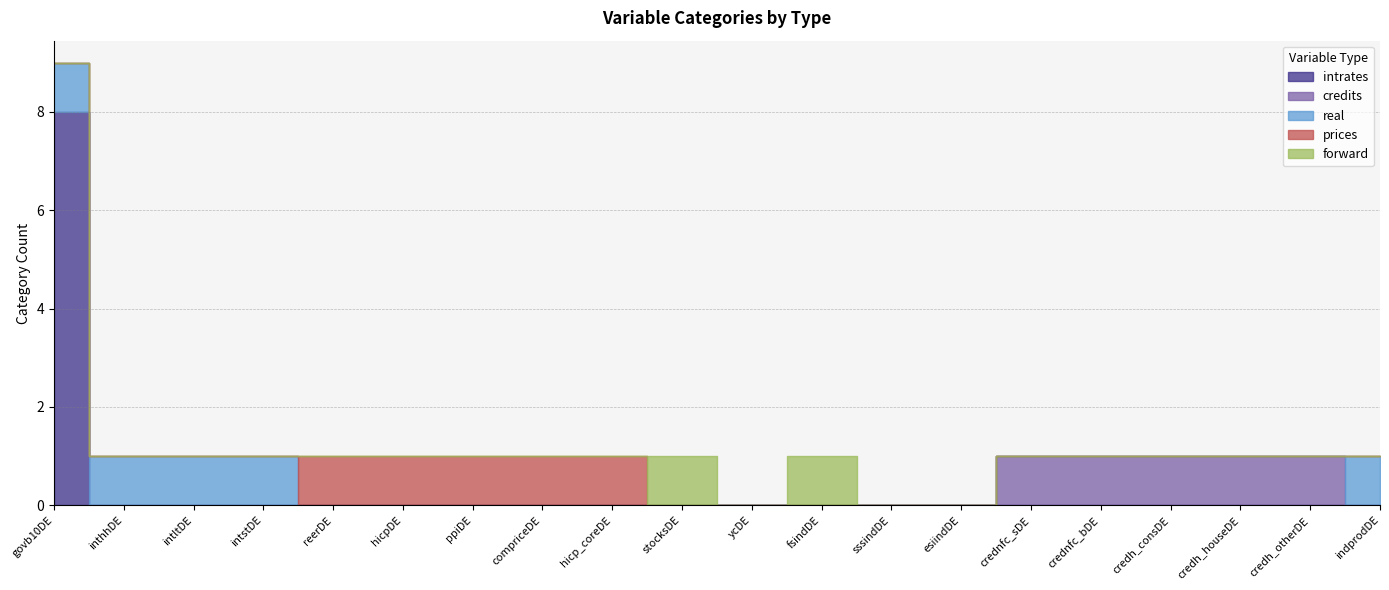

At which label is real closest to 0?

reerDE